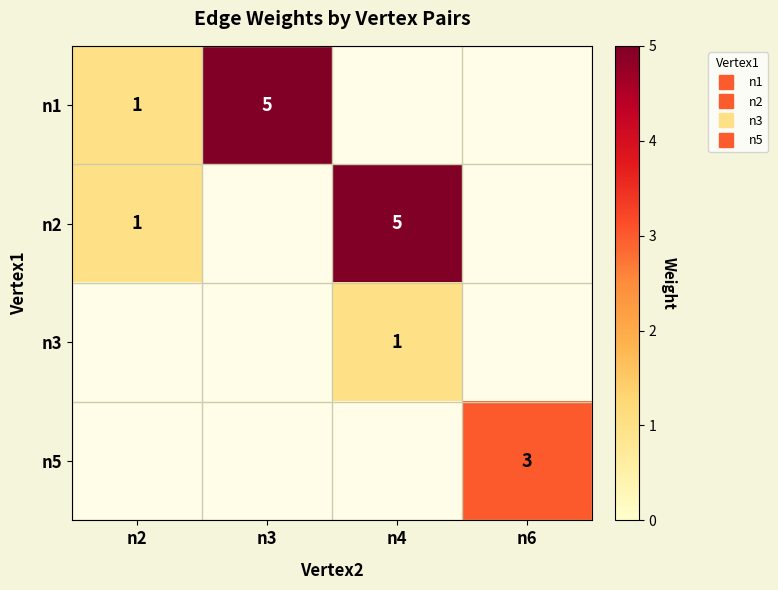

True or false: n2 and n3 intersect in this chart.

False